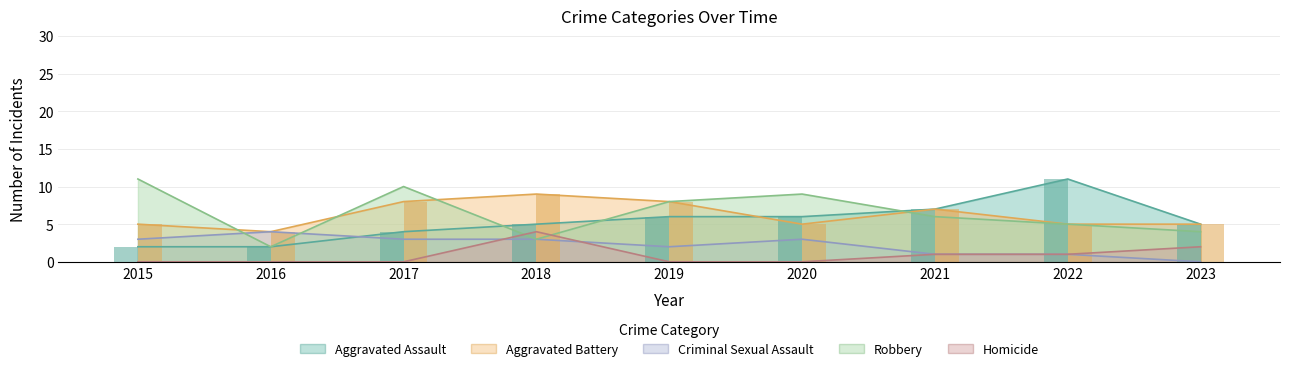

Is it true that Aggravated Battery equals 8 at 2020?

False